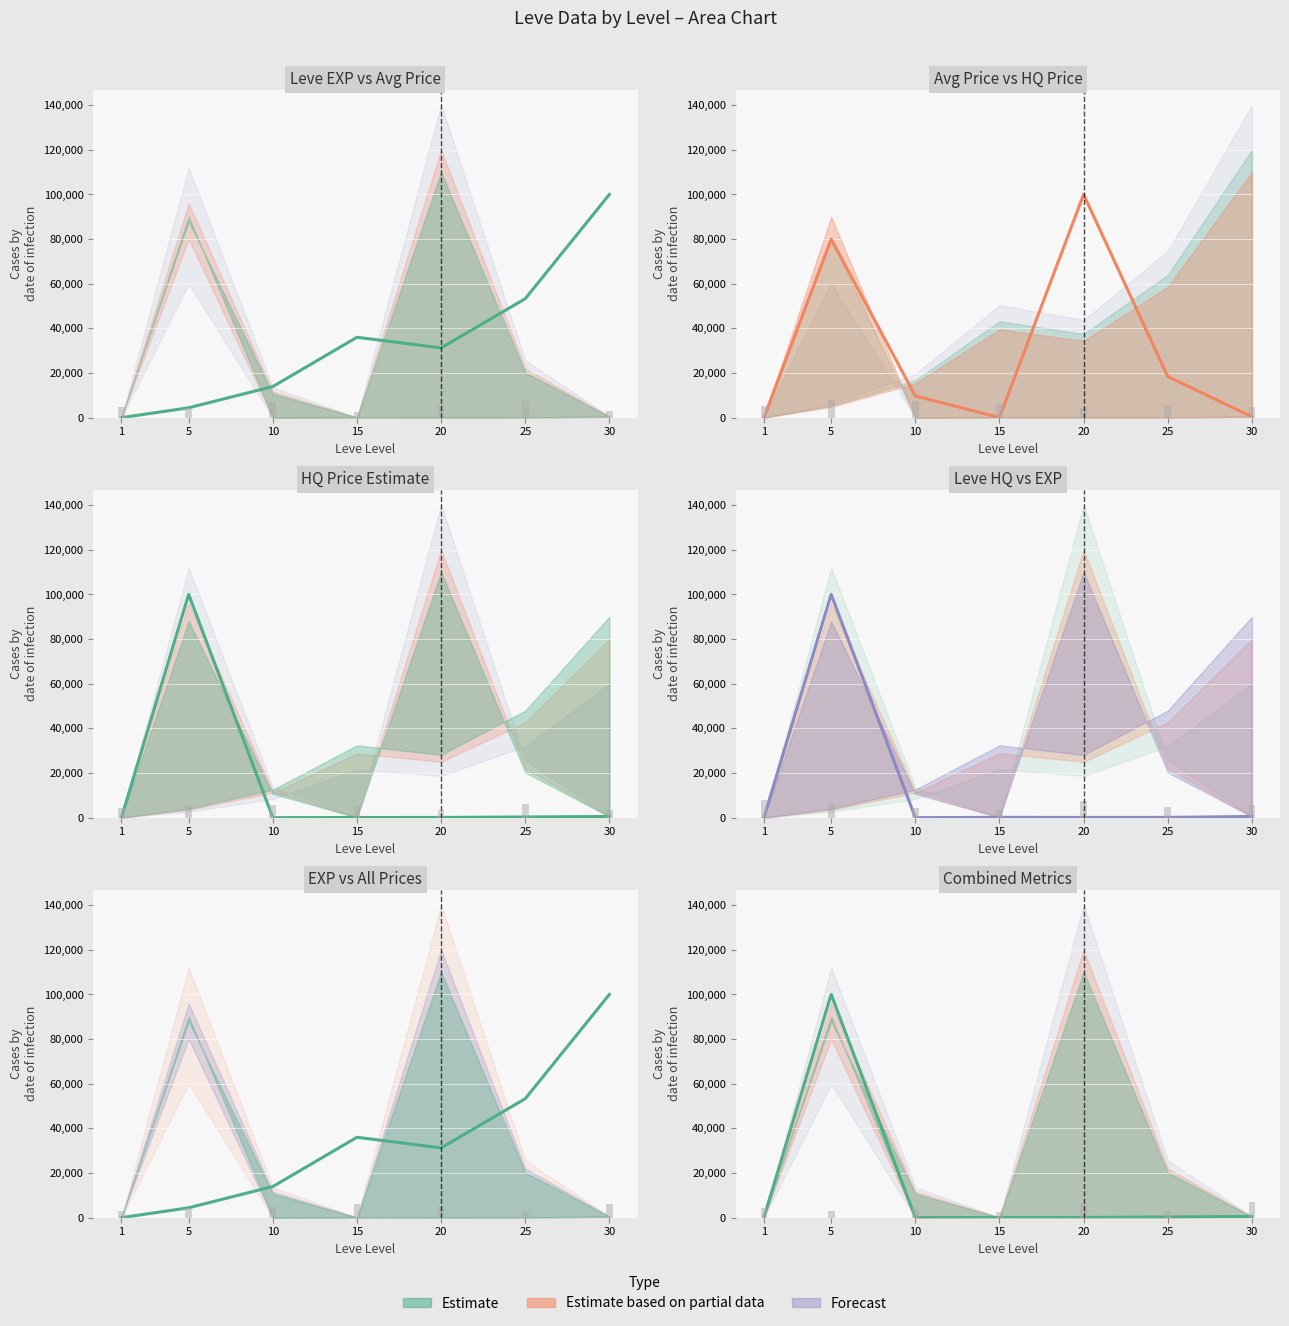

Which category has the highest value in the currentAveragePrice series?

20